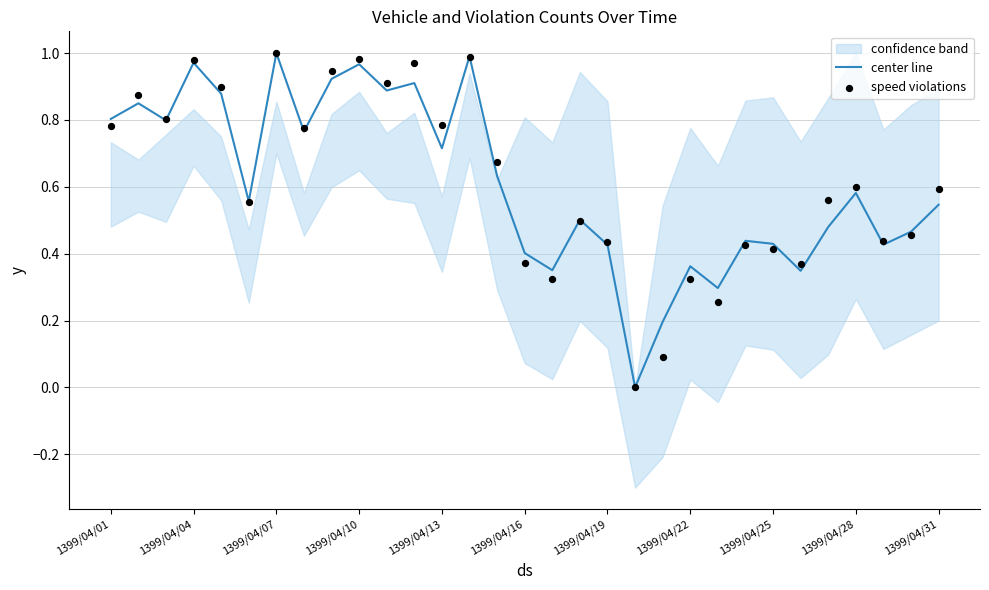

The center line series shows 0.5 at 1399/04/22. True or false?

False